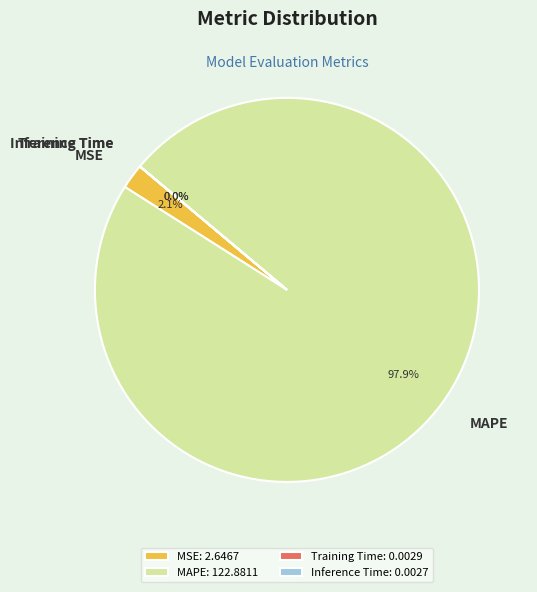

To the nearest percent, what percentage of the pie is MAPE?

98%